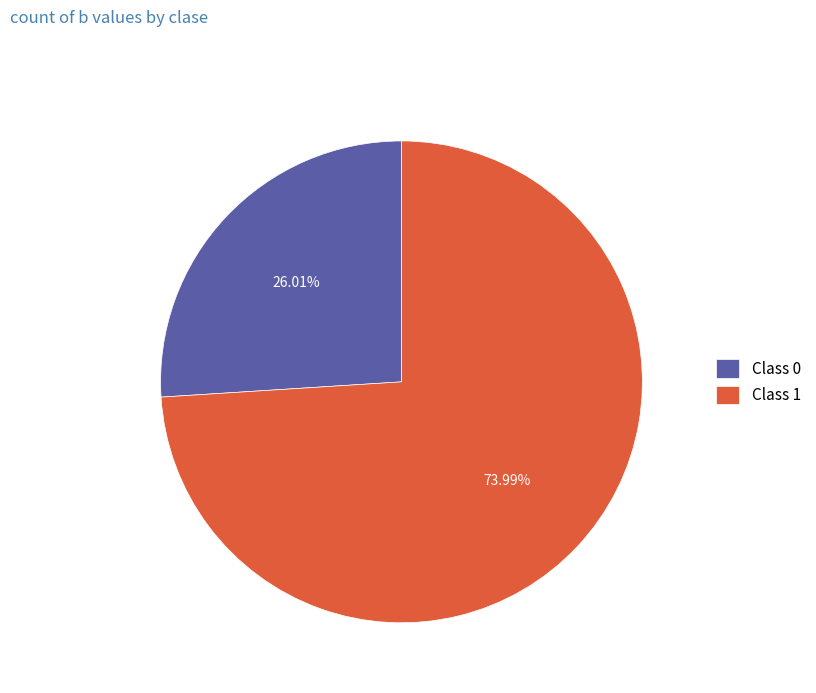

Which has a higher value, Class 1 or Class 0?

Class 1